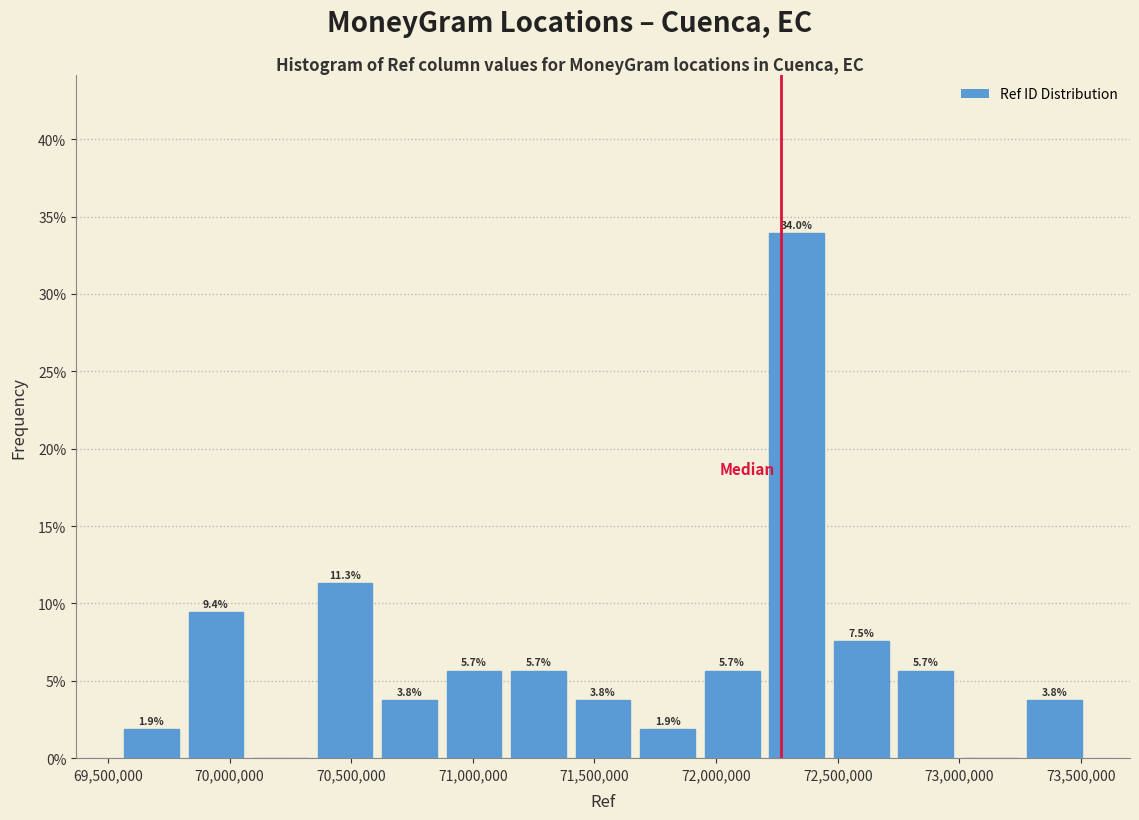

Which range on the x-axis has the tallest bar?

72200000 to 72450000